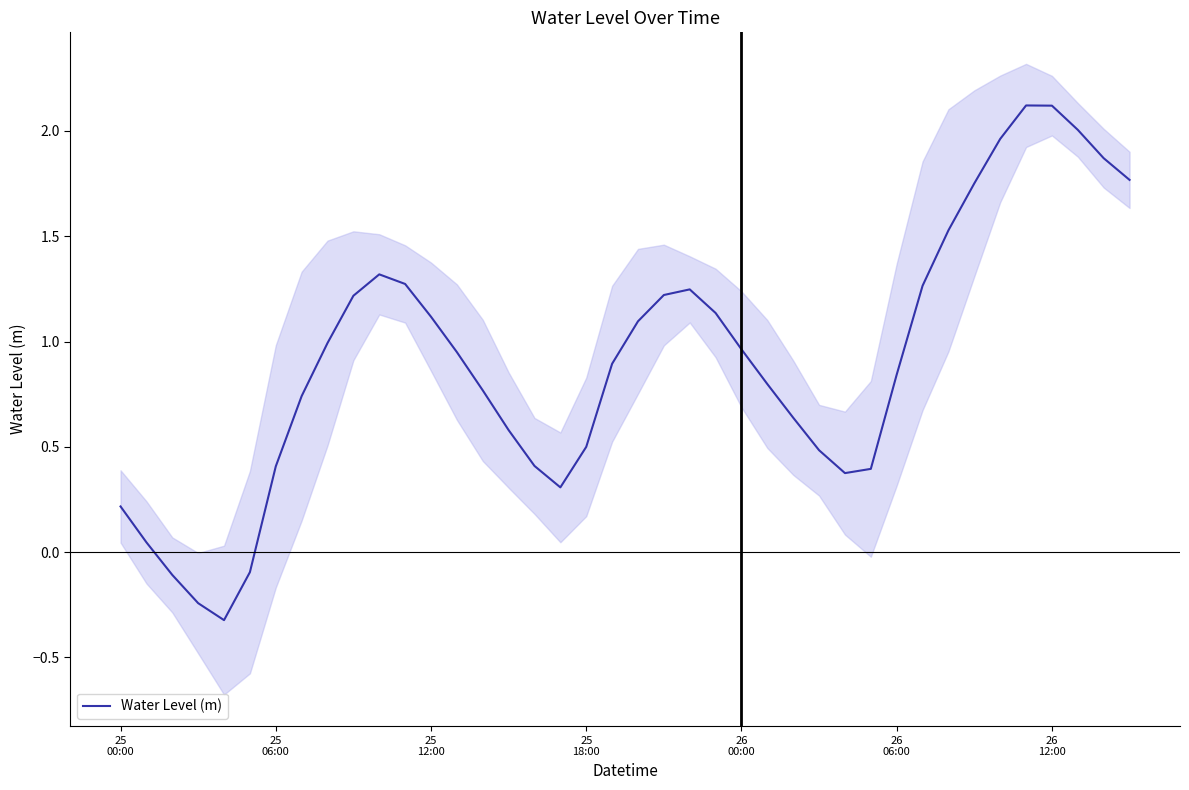

How many points are lower than both their immediate neighbors (excluding endpoints)?

3